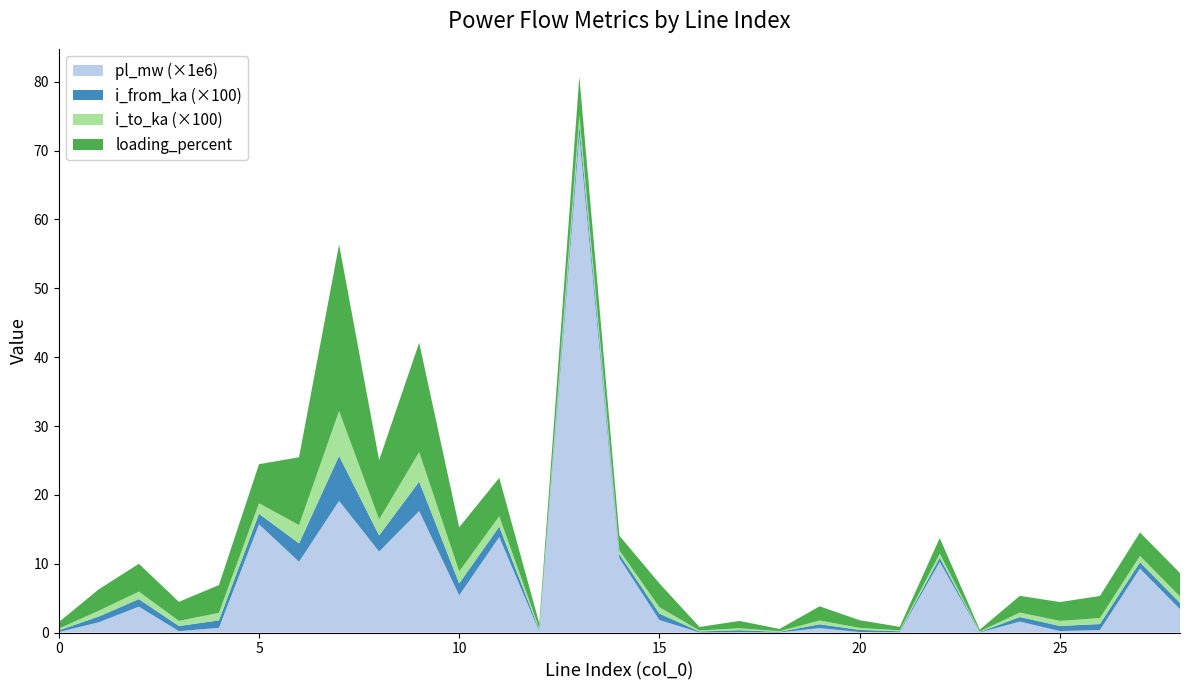

Reading left to right, list all the values displayed in this chart.

pl_mw: 0.0	0.0	0.0	0.0	0.0	0.0	0.0	0.0	0.0	0.0	0.0	0.0	0.0	0.0	0.0	0.0	0.0	0.0	0.0	0.0	0.0	0.0	0.0	0.0	0.0	0.0	0.0	0.0	0.0
i_from_ka: 0.0	0.0	0.0	0.0	0.0	0.0	0.0	0.1	0.0	0.0	0.0	0.0	0.0	0.0	0.0	0.0	0.0	0.0	0.0	0.0	0.0	0.0	0.0	0.0	0.0	0.0	0.0	0.0	0.0
i_to_ka: 0.0	0.0	0.0	0.0	0.0	0.0	0.0	0.1	0.0	0.0	0.0	0.0	0.0	0.0	0.0	0.0	0.0	0.0	0.0	0.0	0.0	0.0	0.0	0.0	0.0	0.0	0.0	0.0	0.0
loading_percent: 0.9	3.1	4.0	2.8	4.0	5.7	9.9	24.2	8.6	15.9	6.4	5.6	0.8	5.6	2.1	3.5	0.5	1.1	0.3	2.1	1.1	0.5	2.3	0.3	2.4	2.7	3.2	3.4	3.4